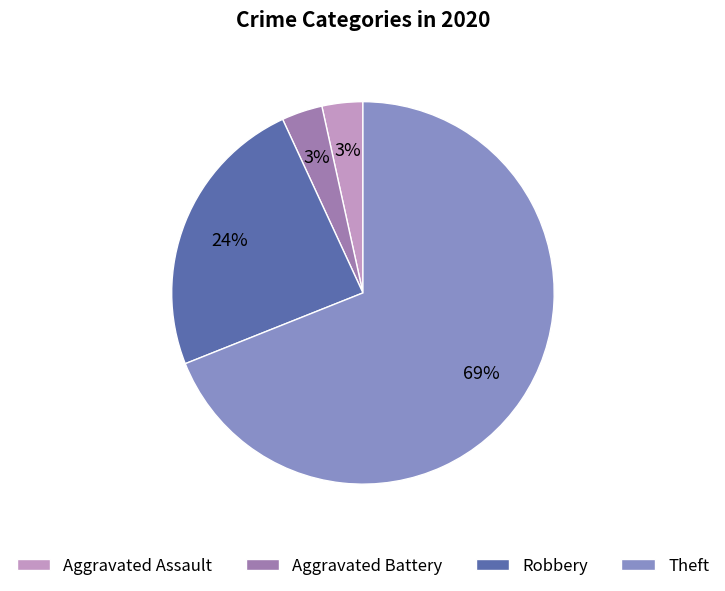

How many slices are in this pie chart?

4